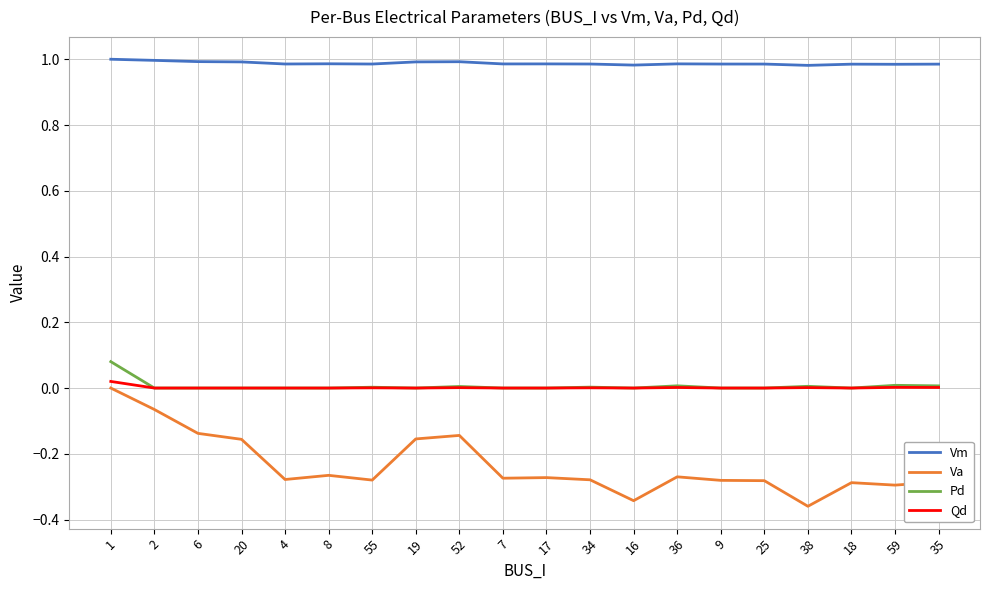

The Vm series shows 1.3 at 55. True or false?

False